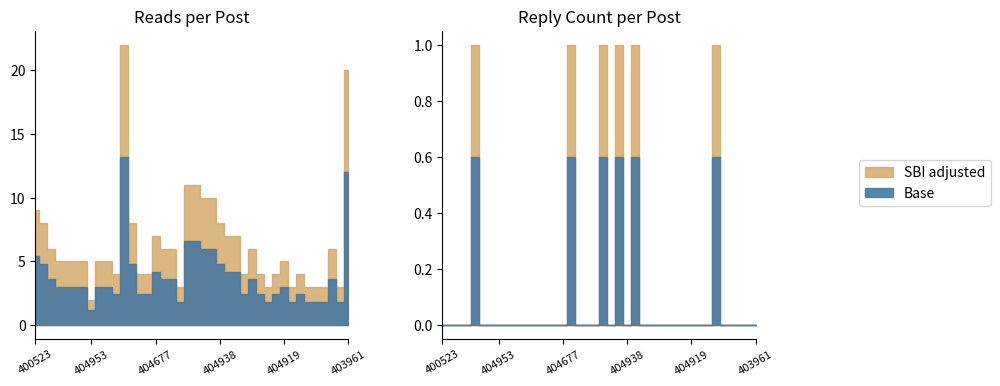

True or false: reads and reply_count intersect in this chart.

False